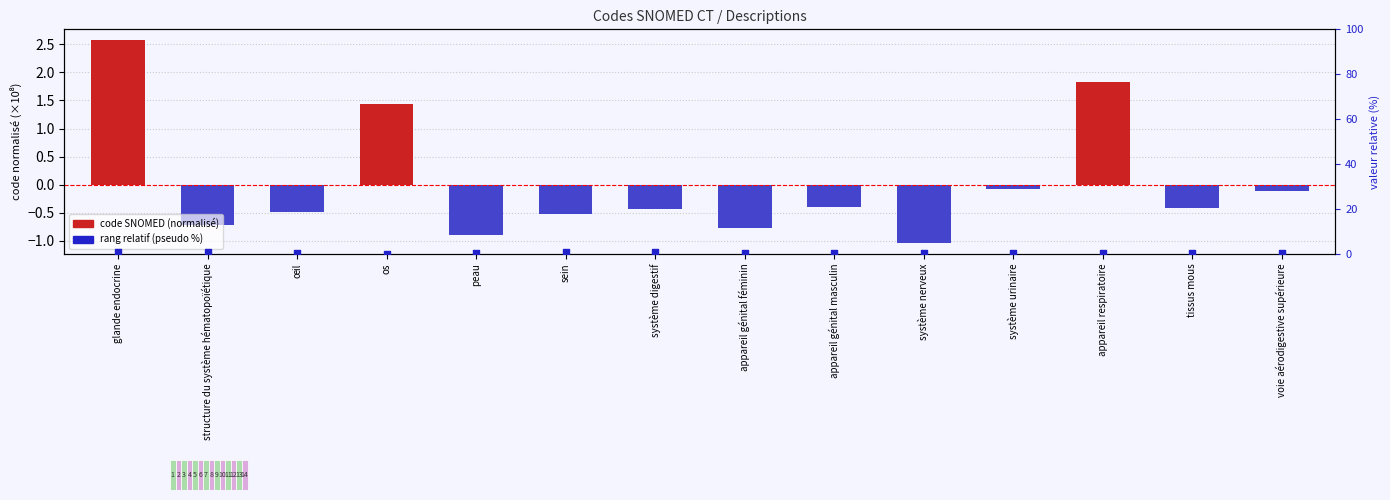

What is the total value across all series at système digestif?

0.3